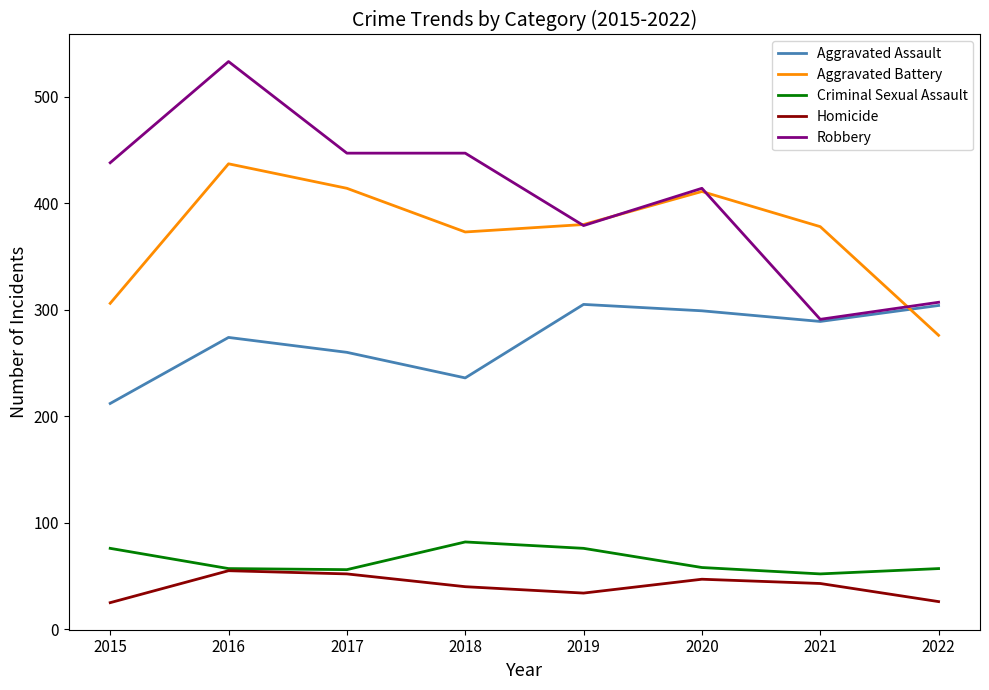

Is it true that Aggravated Assault equals 236 at 2018?

True